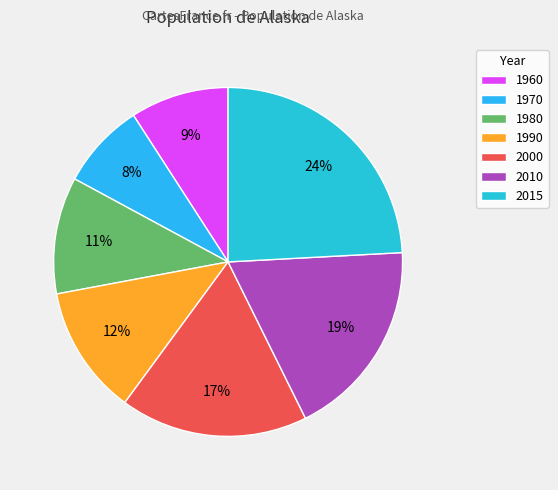

To the nearest percent, what portion does 2000 represent?

17%